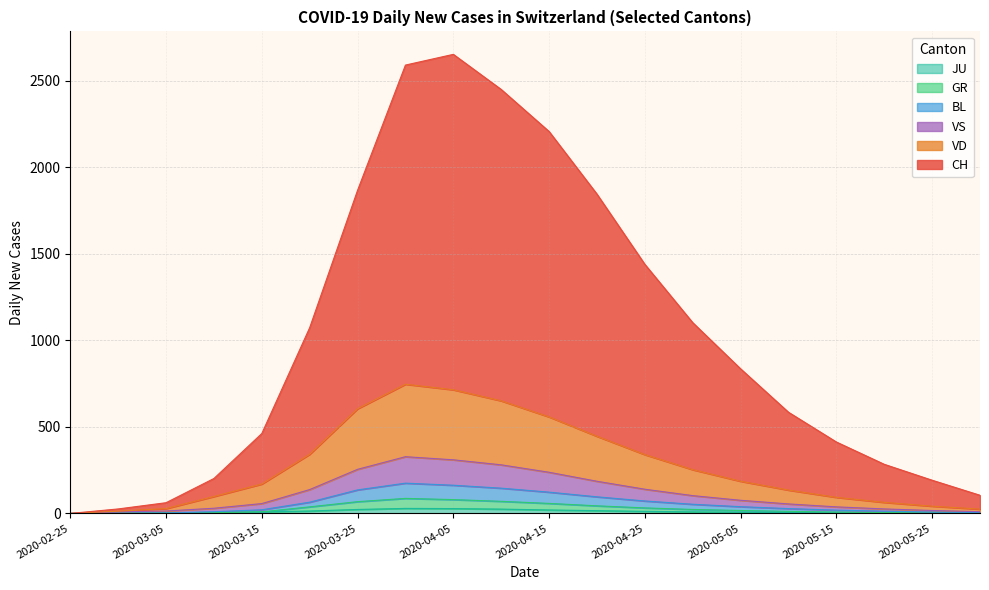

List the labels in order of GR value, largest first.

2020-03-31, 2020-04-05, 2020-04-10, 2020-03-25, 2020-04-15, 2020-04-20, 2020-03-20, 2020-04-25, 2020-04-30, 2020-05-05, 2020-05-10, 2020-03-15, 2020-05-15, 2020-03-10, 2020-05-20, 2020-05-25, 2020-03-05, 2020-05-31, 2020-03-01, 2020-02-25